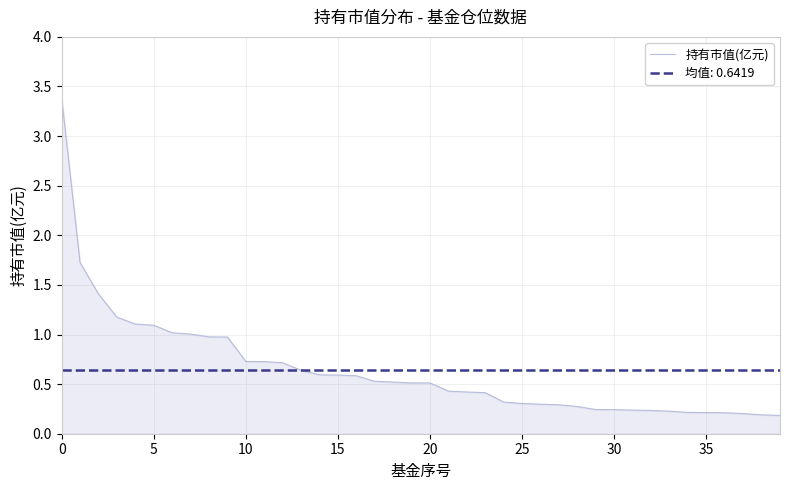

What is the difference between the values at 25 and 35?

0.1